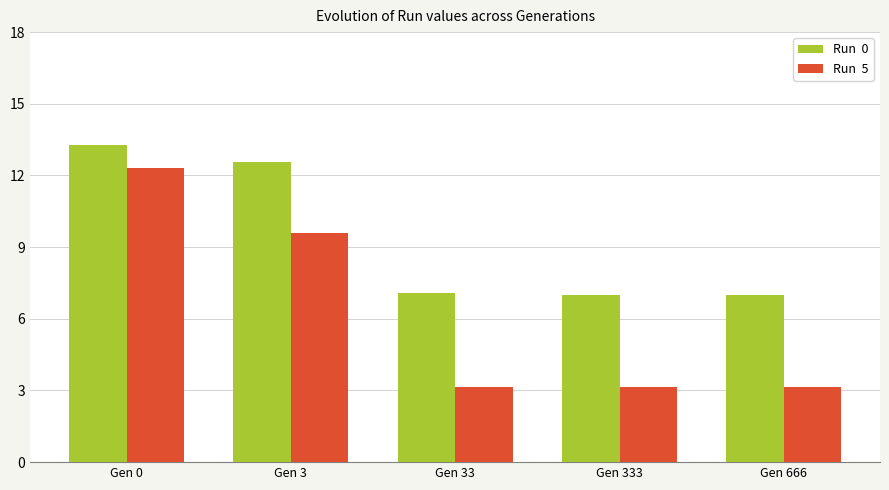

What is the spread (max minus min) of values at Gen 33?

3.9